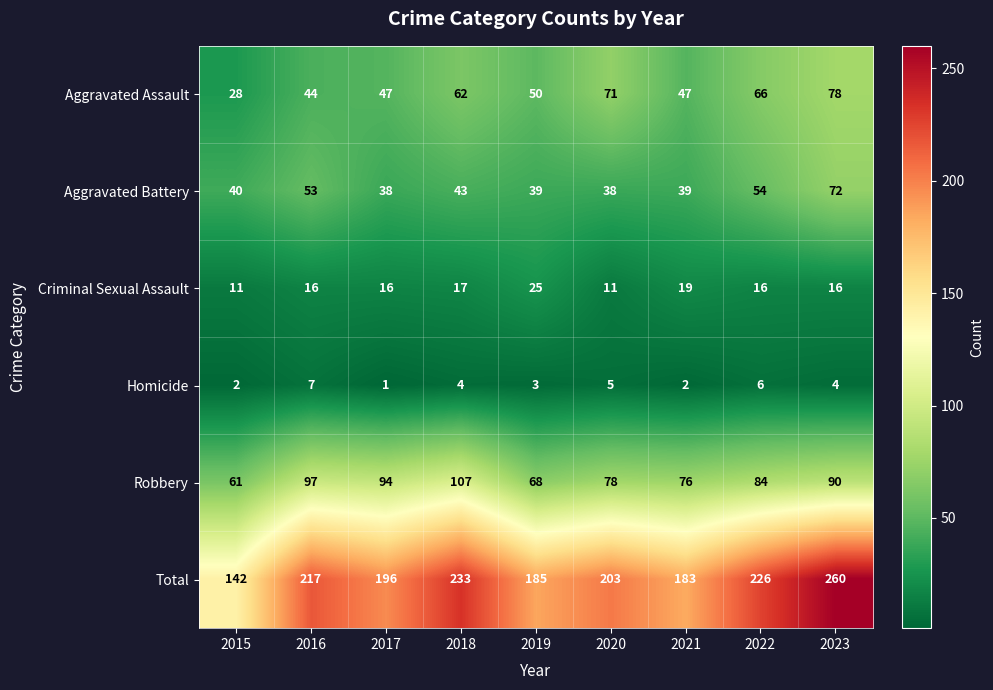

How many series are shown in this chart?

6